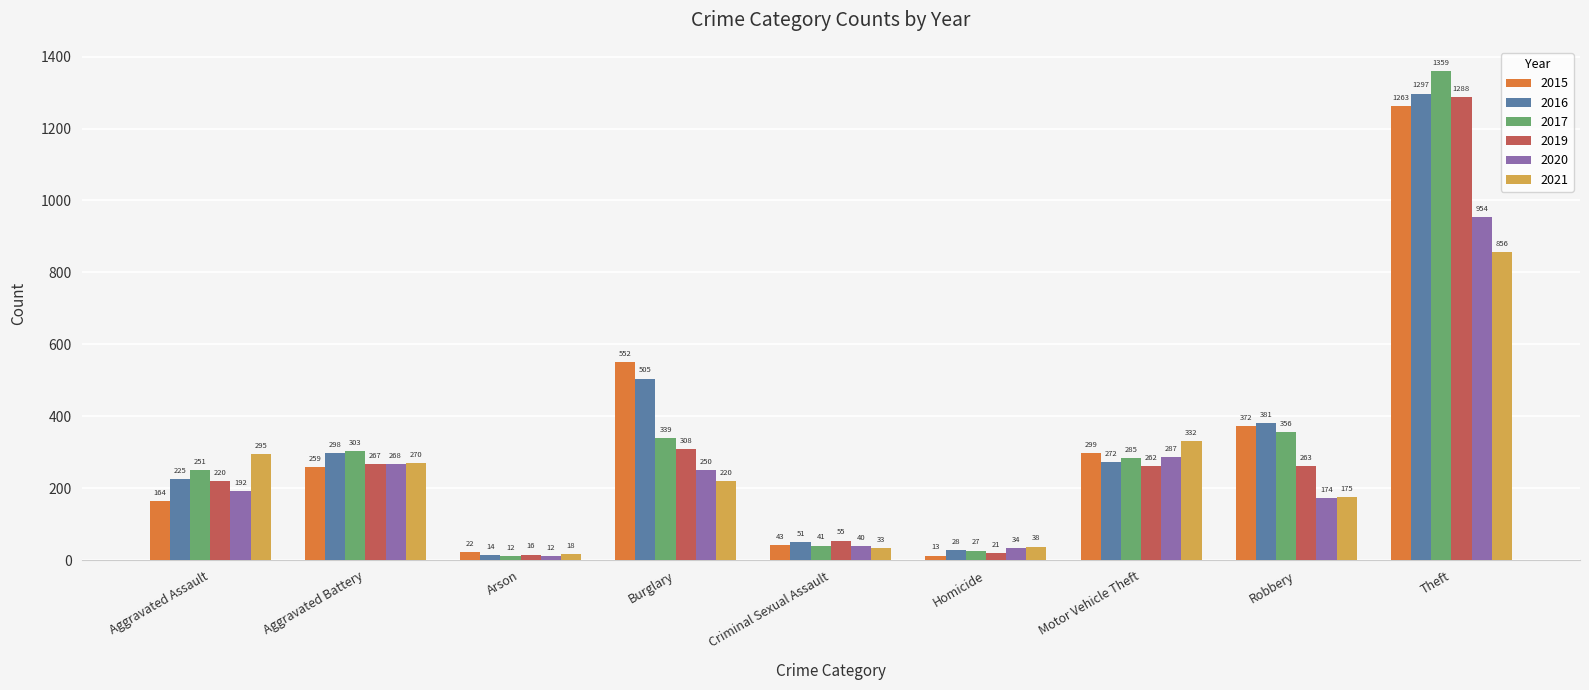

The 2015 series shows 43 at Criminal Sexual Assault. True or false?

True